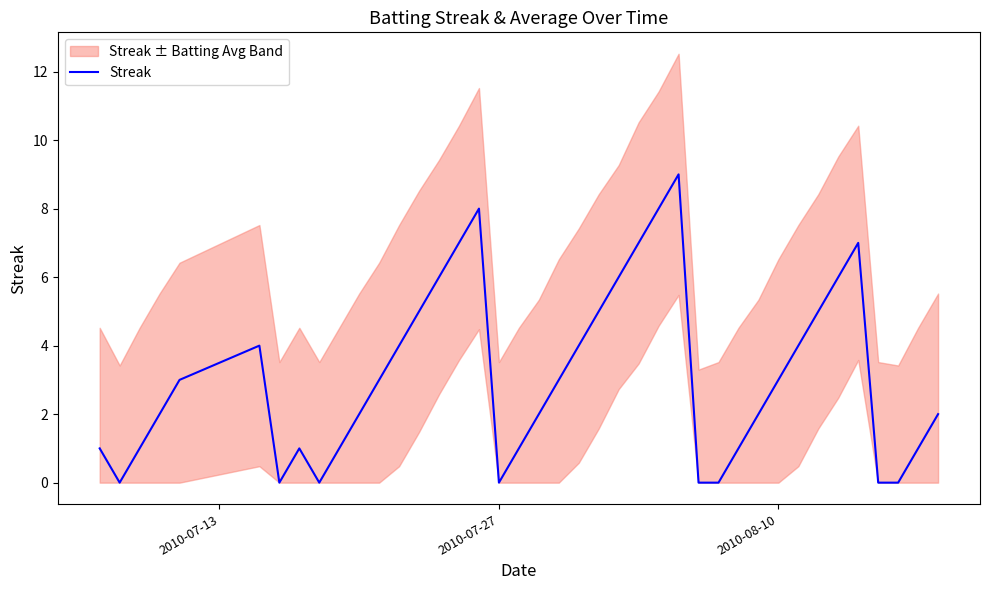

True or false: Streak has a value of 0 at 2010-07-27.

True